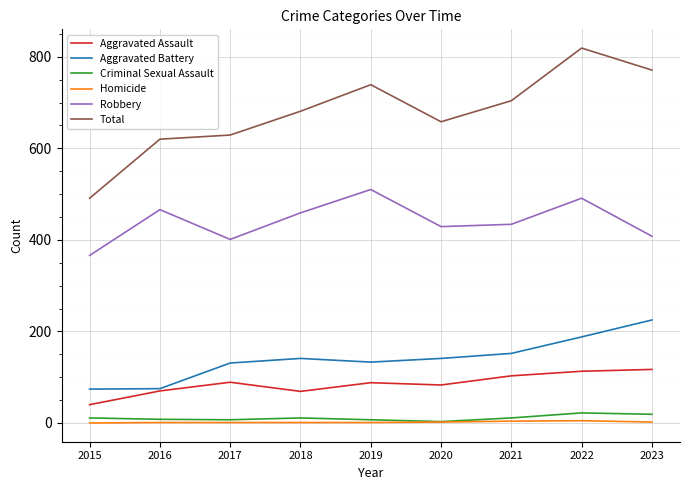

How many interior local valleys does the Total series have?

1